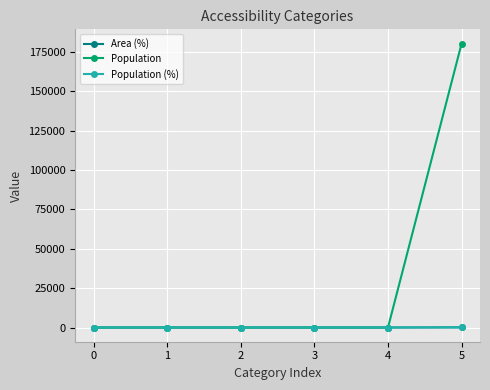

How many lines are shown in the chart?

3